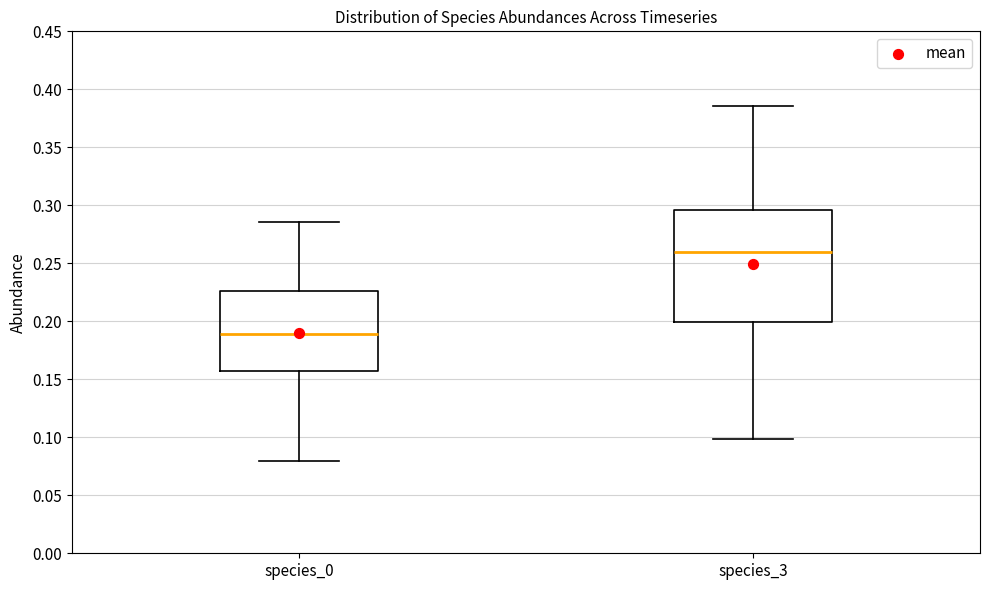

Which box is the tallest, from its lower edge to its upper edge?

species_3